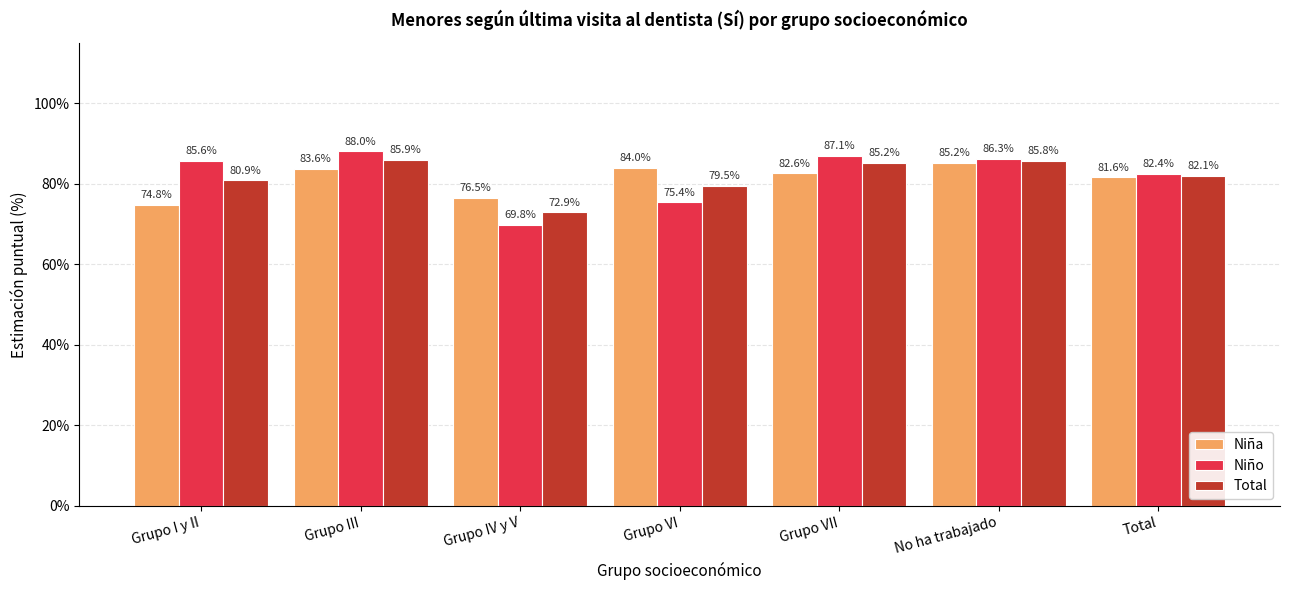

At which label is Total closest to 79?

Grupo VI